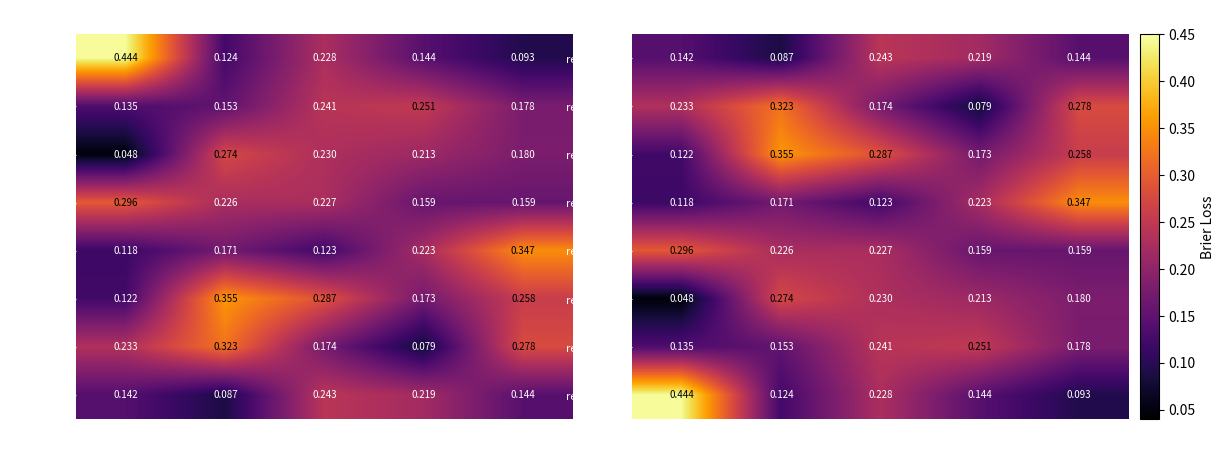

What is the maximum value for rep7/split0?

0.2